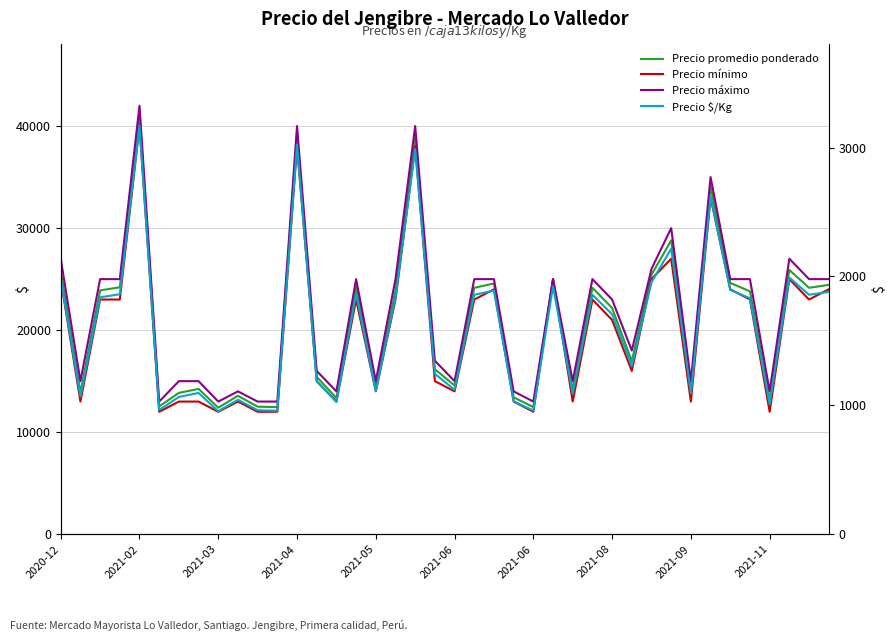

What is the value of the Precio maximo point at the 8th from the left?

15000